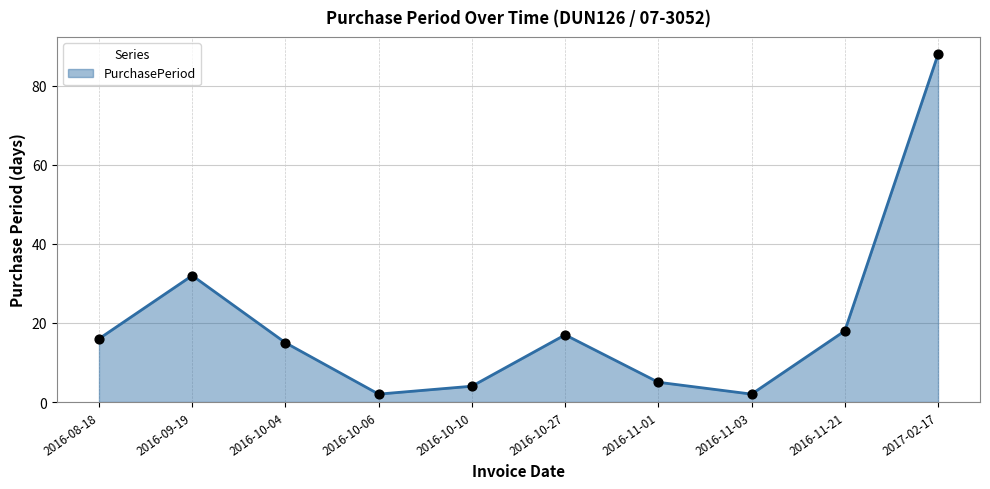

What is the change in value from 2016-10-04 to 2016-11-21?

+3